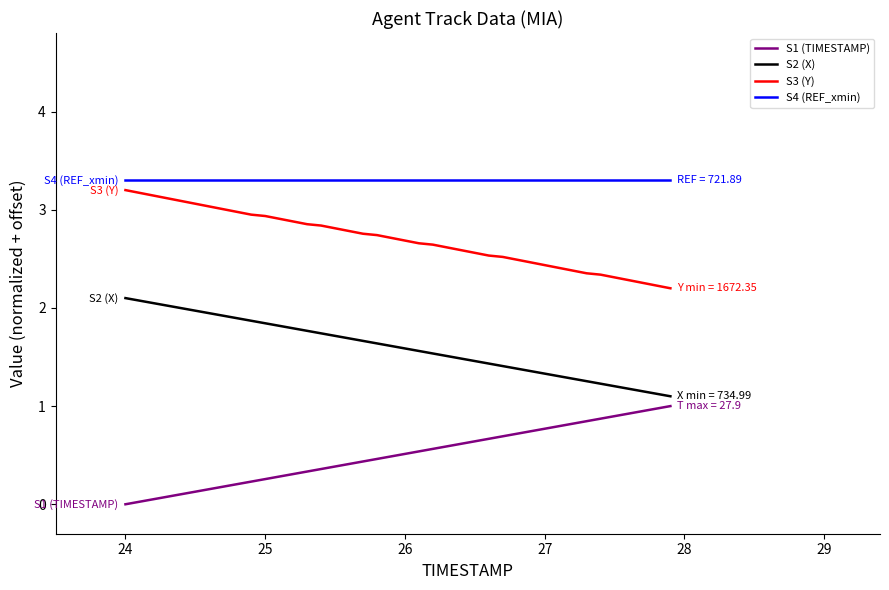

True or false: S4 (REF_xmin) and S2 (X) intersect in this chart.

False